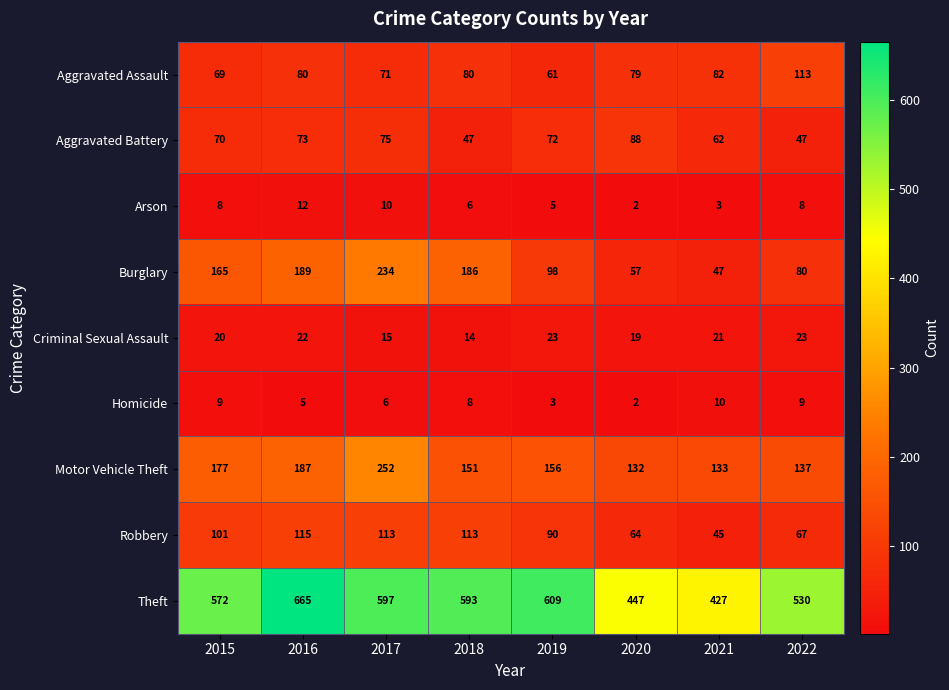

Which series changed the most between 2015 and 2022?

Burglary